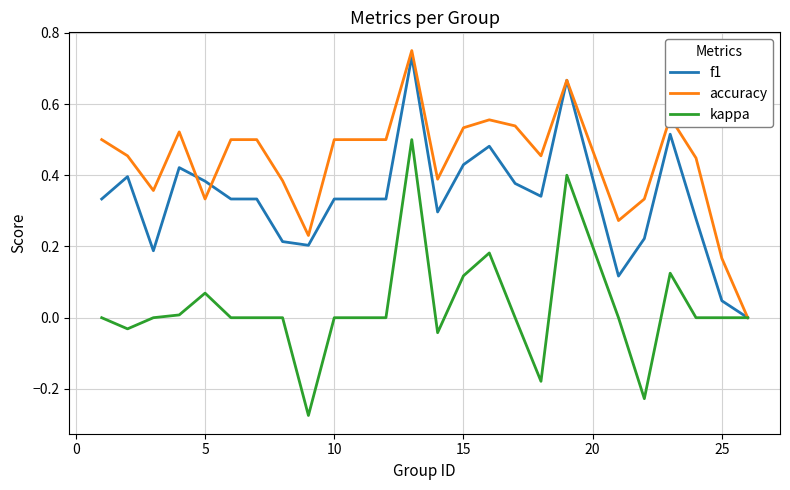

Which series has the widest spread of values?

kappa